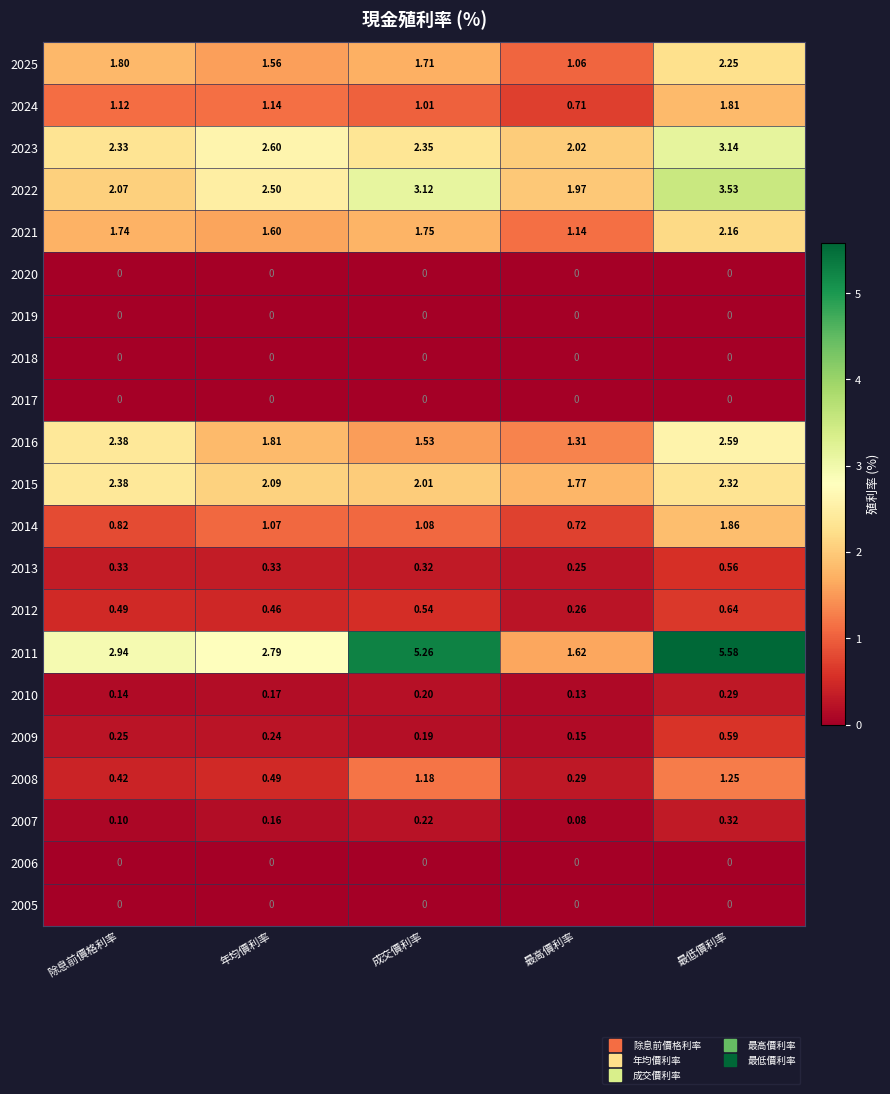

Between 除息前價格利率 and 最低價利率, which series saw the biggest shift?

2011